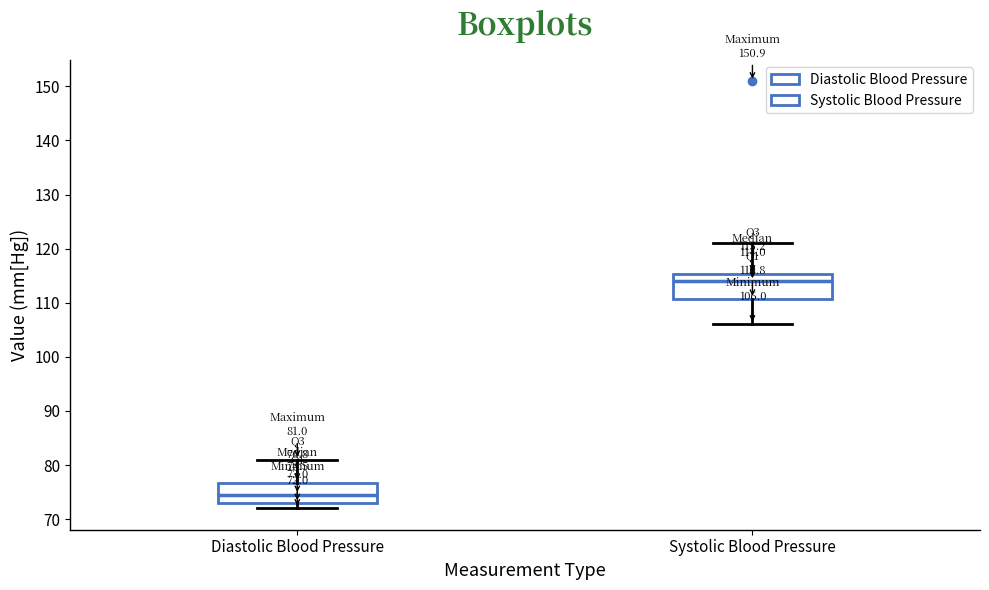

Which box's median line is the highest?

Systolic Blood Pressure